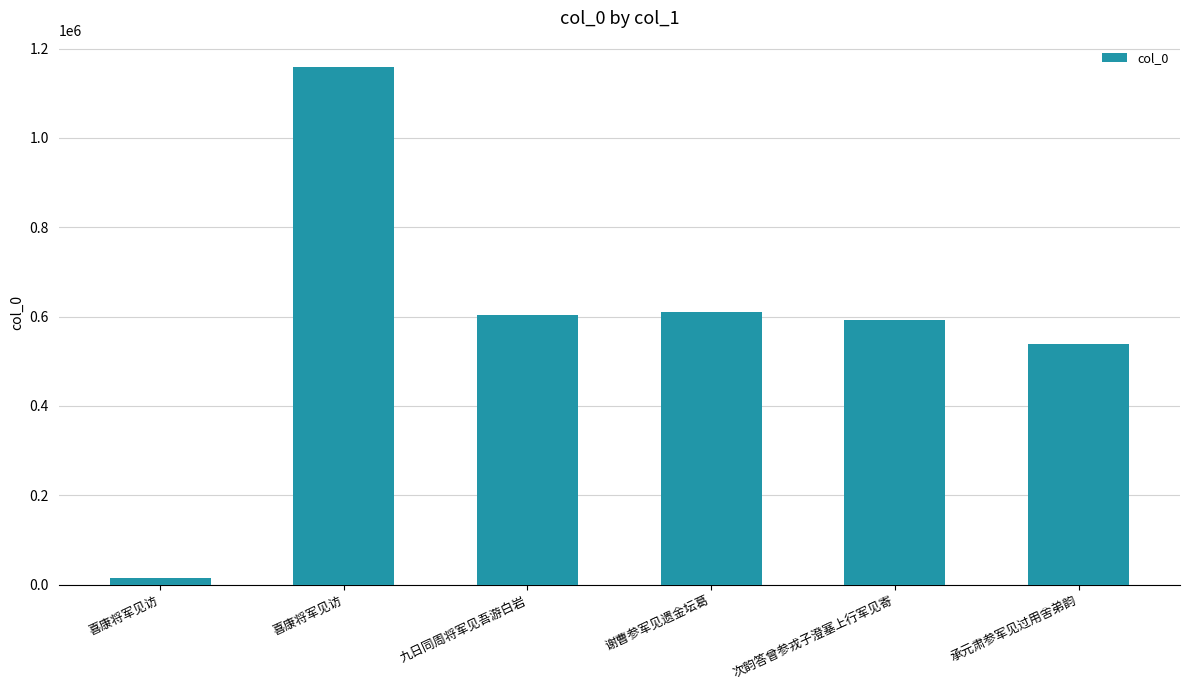

How many bars are there in total?

6